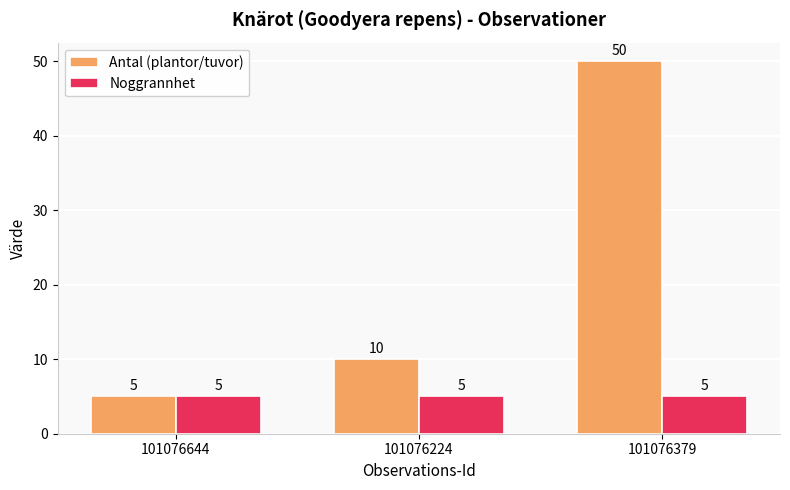

Which series has the largest range (max minus min)?

Antal (plantor/tuvor)